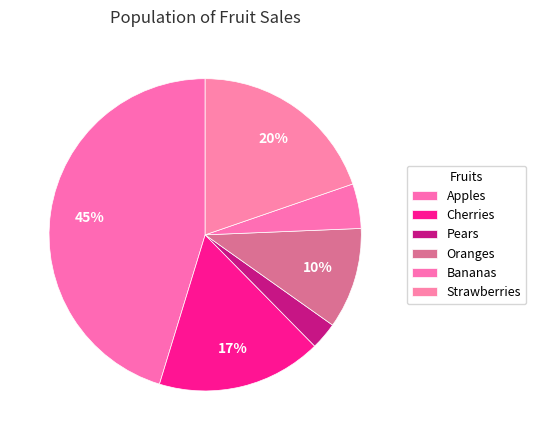

True or false: Strawberries accounts for 11% of the total.

False